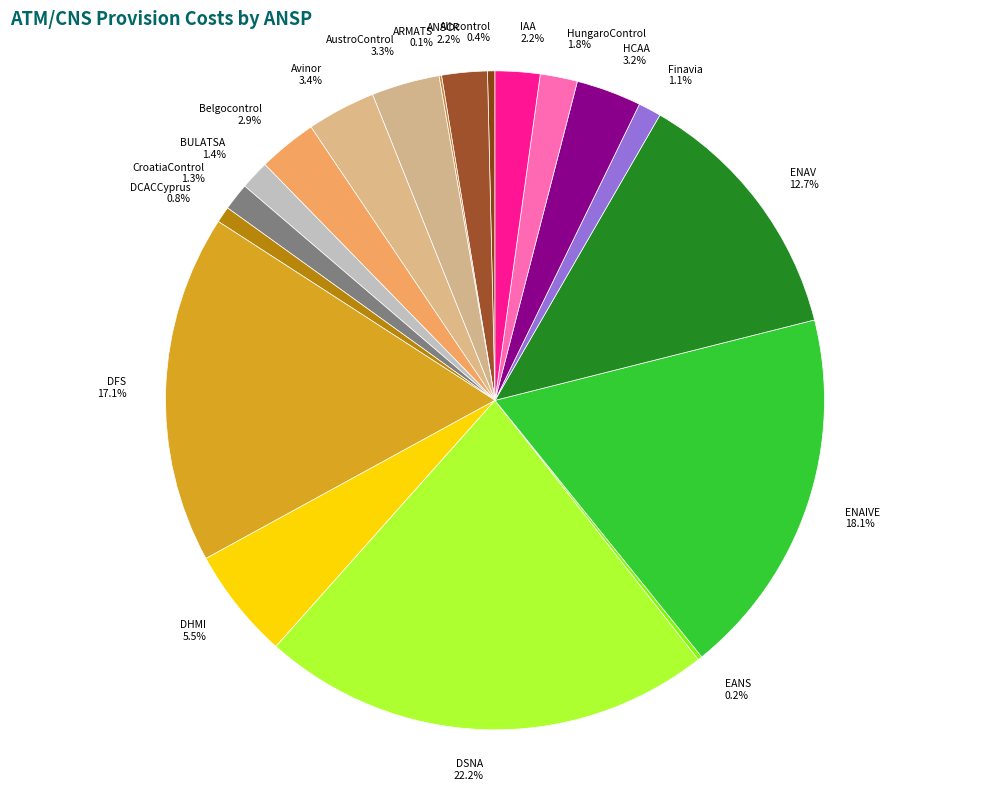

What is the largest slice in the pie chart?

DSNA